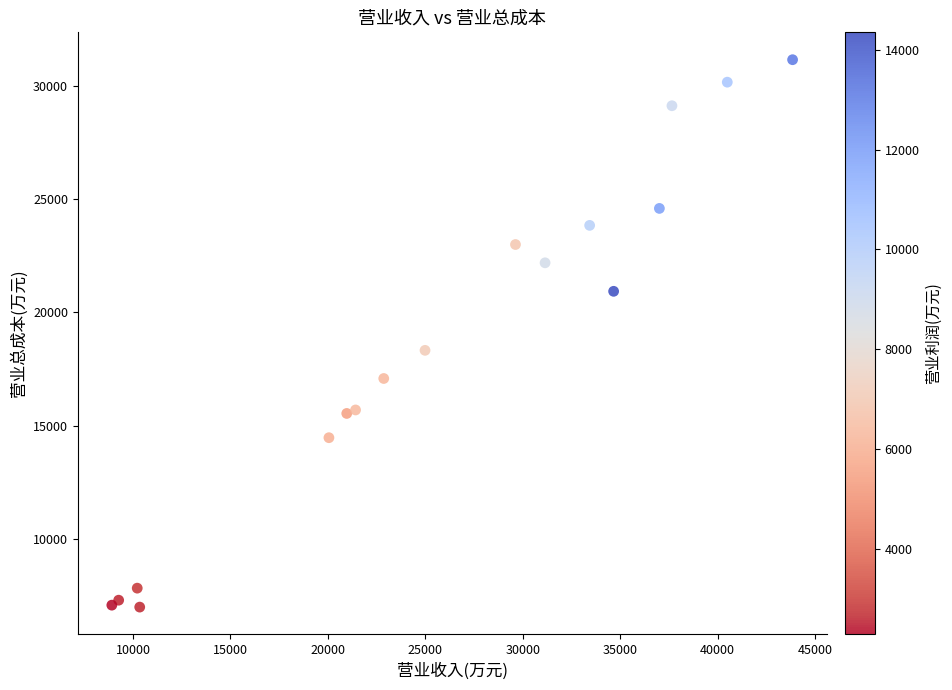

What Y value in the scatter plot is closest to 19069?

18322